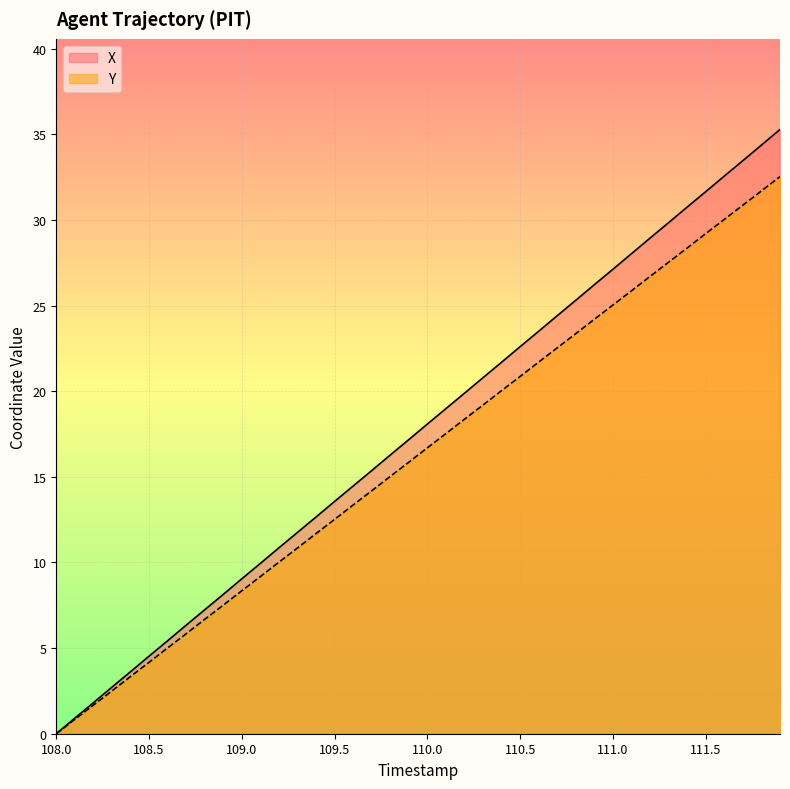

The value of X at 111.5 is 31.7. True or false?

True